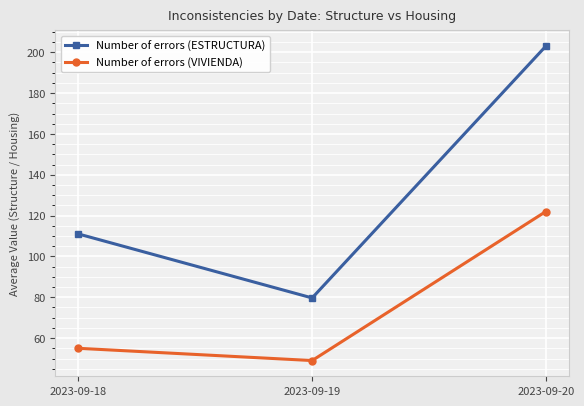

Is it true that Number of errors (VIVIENDA) equals 86.6 at 2023-09-19?

False